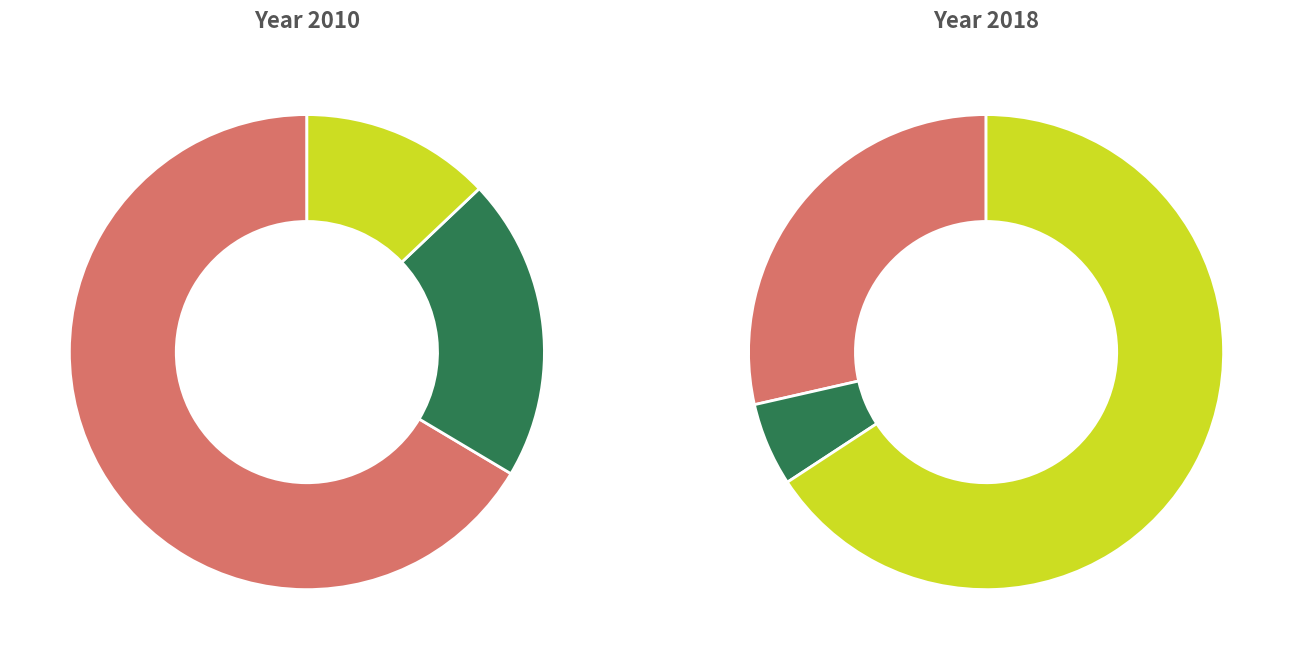

How many slices are in this pie chart?

6